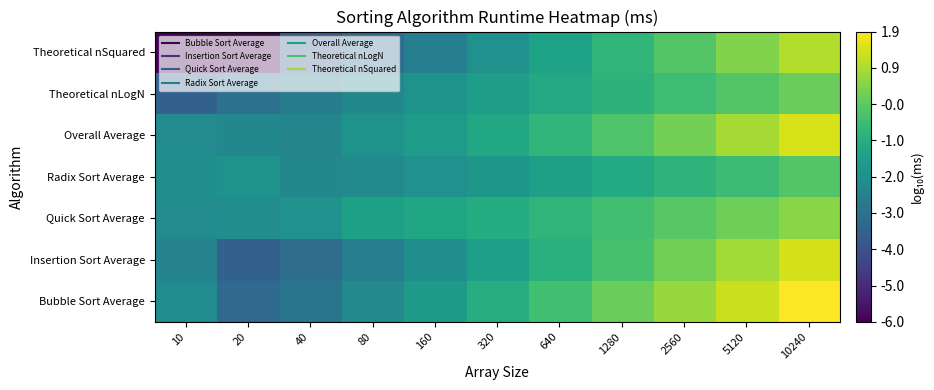

Which category has the lowest value across all series?

10